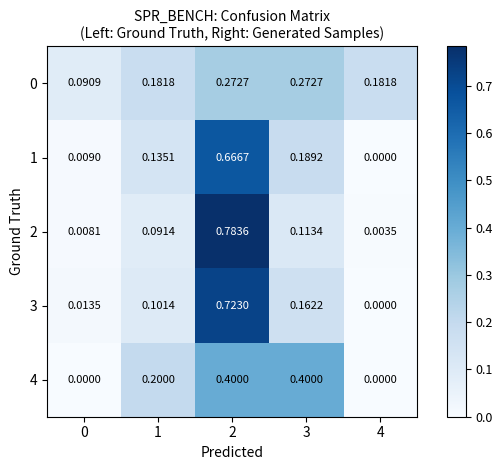

Is the value of 3 at 0 greater than the value of 2 at 3?

No